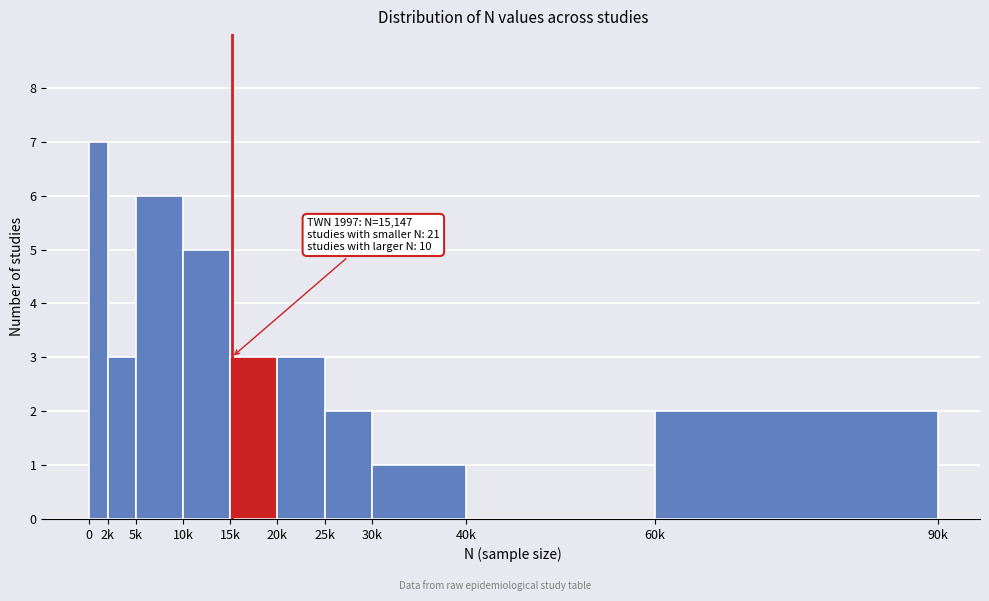

Reading left to right, extract all data points from this chart.

0=7	2k=3	5k=6	10k=5	15k=3	20k=3	25k=2	30k=1	40k=0	60k=2